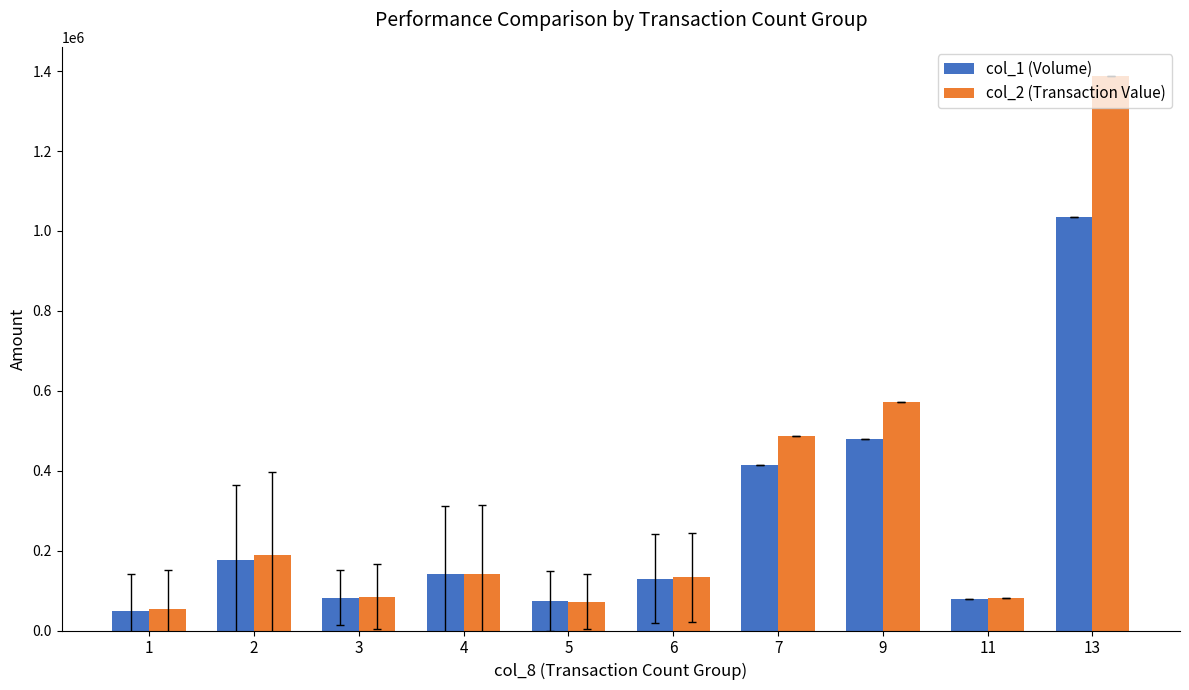

What is the sum of all col_2 (Transaction Value) values?

3200020.0